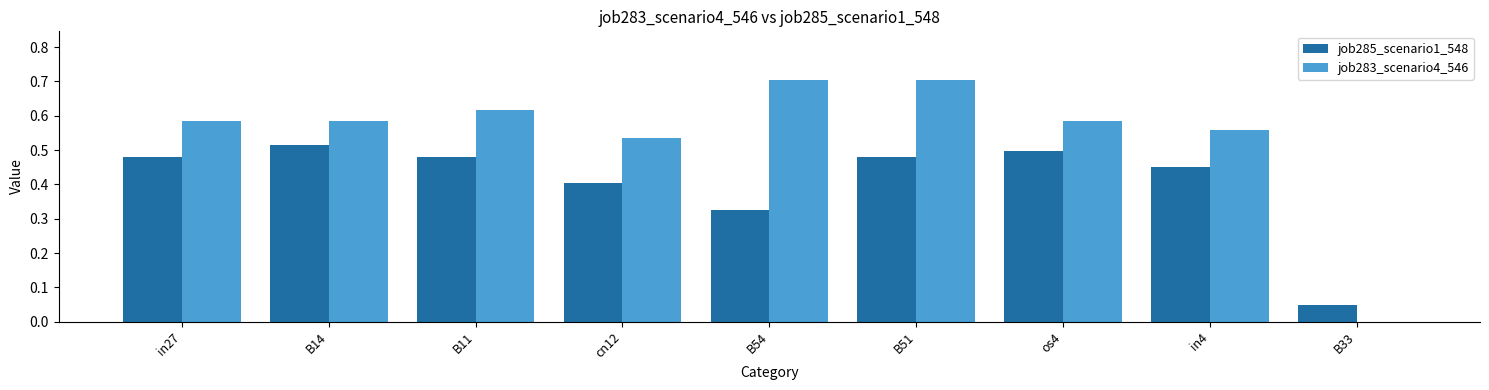

Is it true that job283_scenario4_546 equals -0.5 at B33?

False